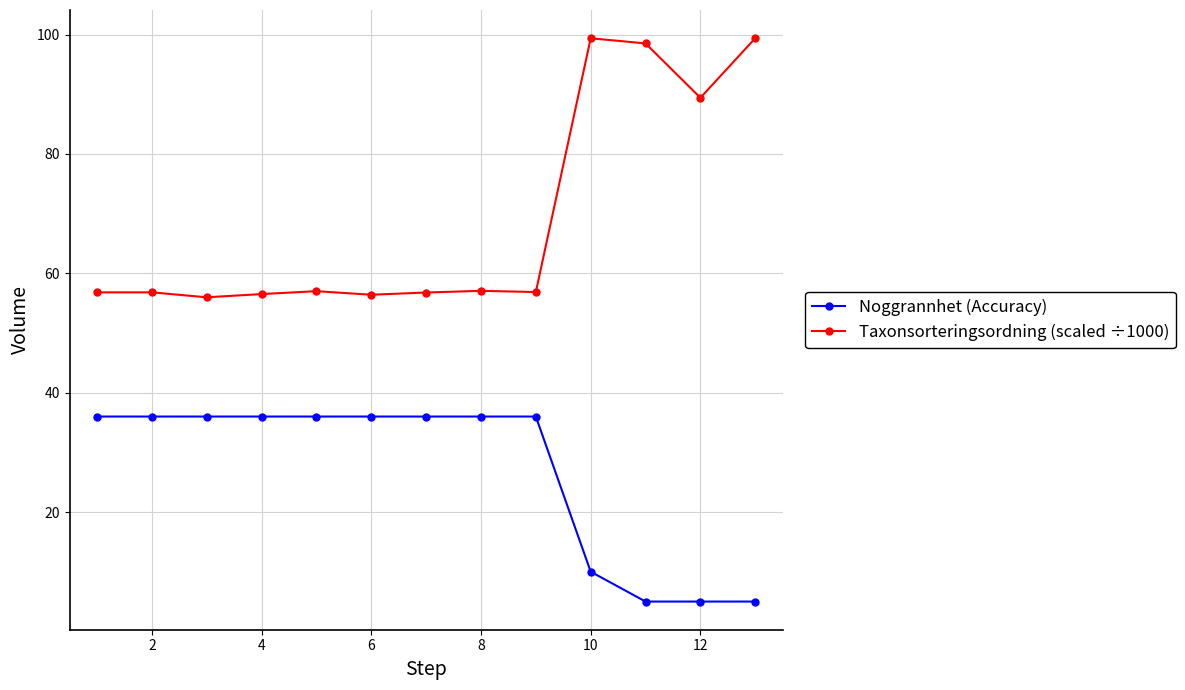

What is the difference between the maximum and minimum values in the Noggrannhet (Accuracy) series?

31.0